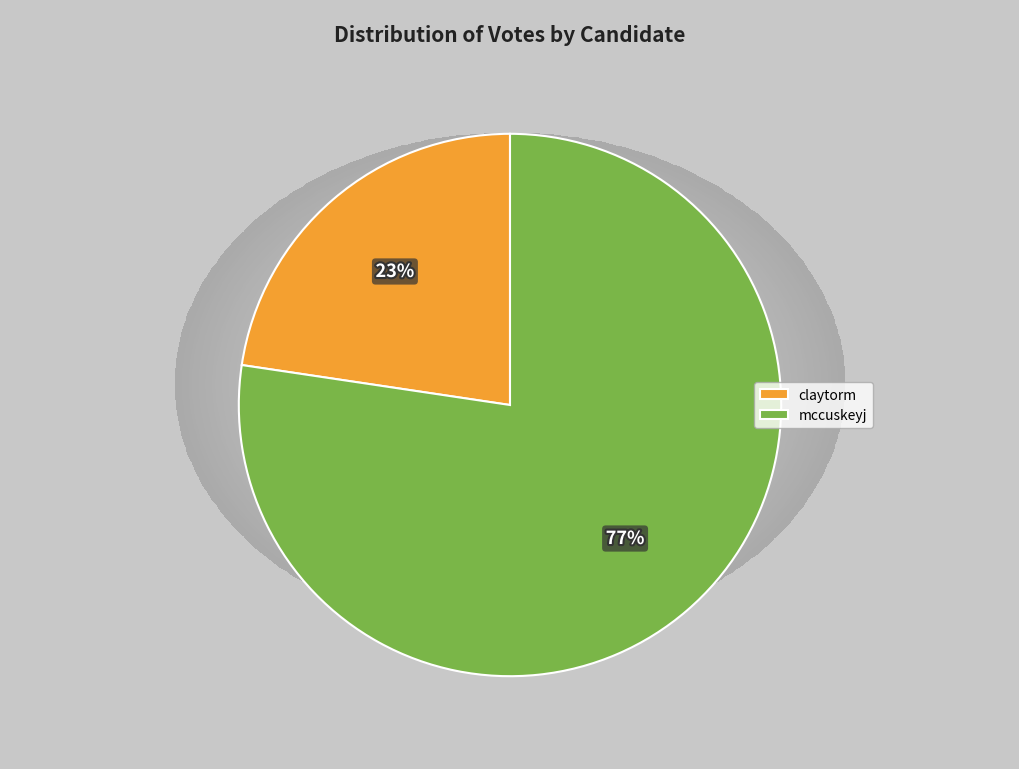

What is the majority slice?

mccuskeyj